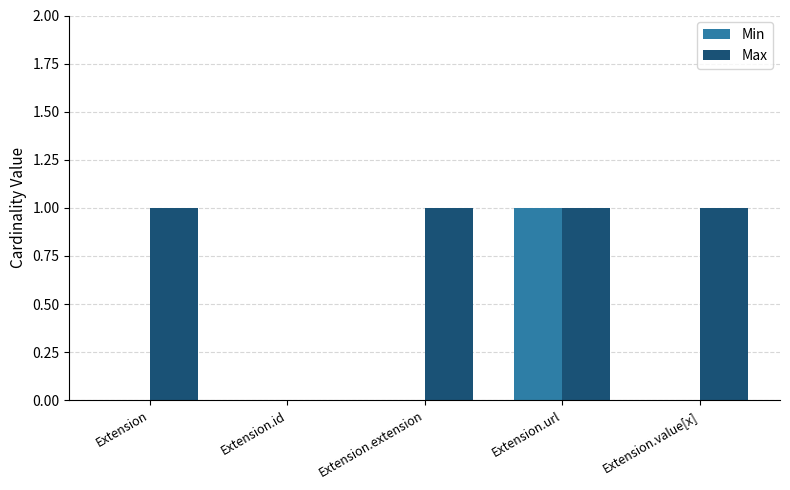

What is the average value of the Max series?

1